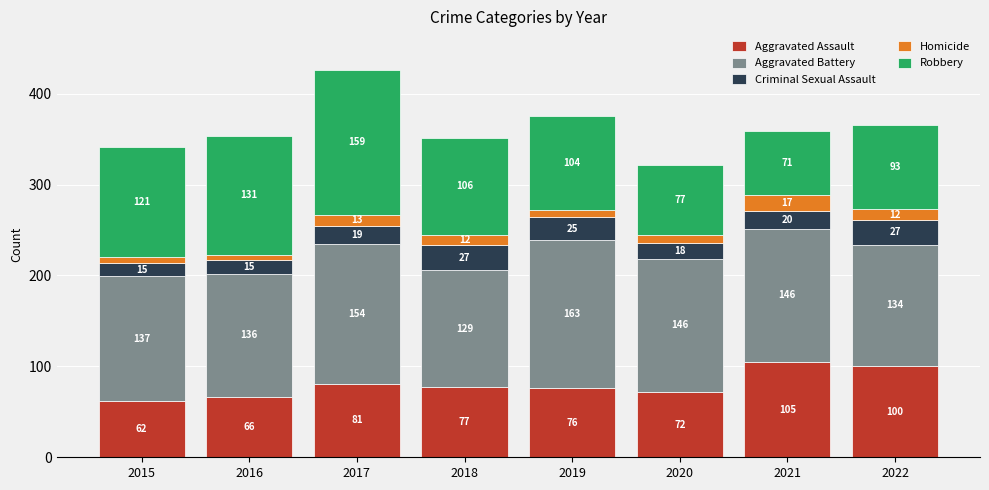

What is the total value across all series at 2021?

359